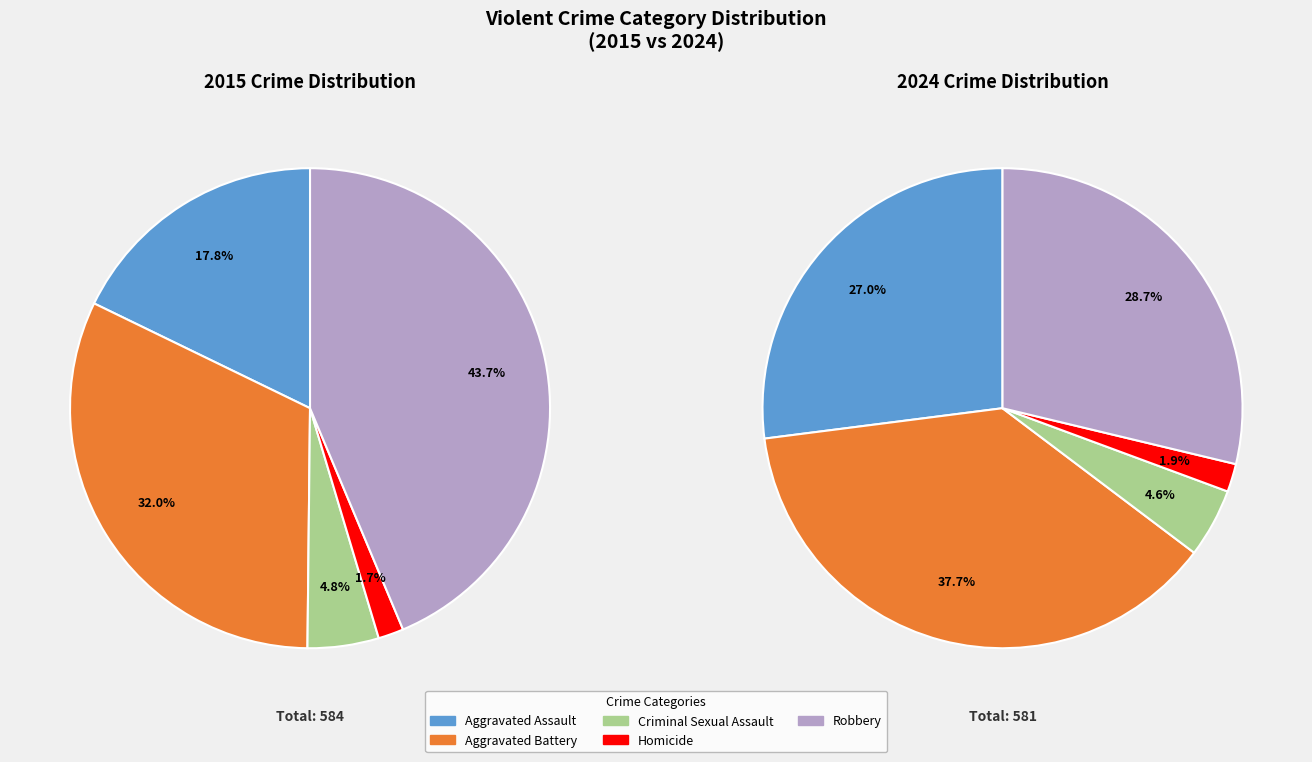

To the nearest percent, what is the difference between the Robbery and Aggravated Assault slice percentages?

26%